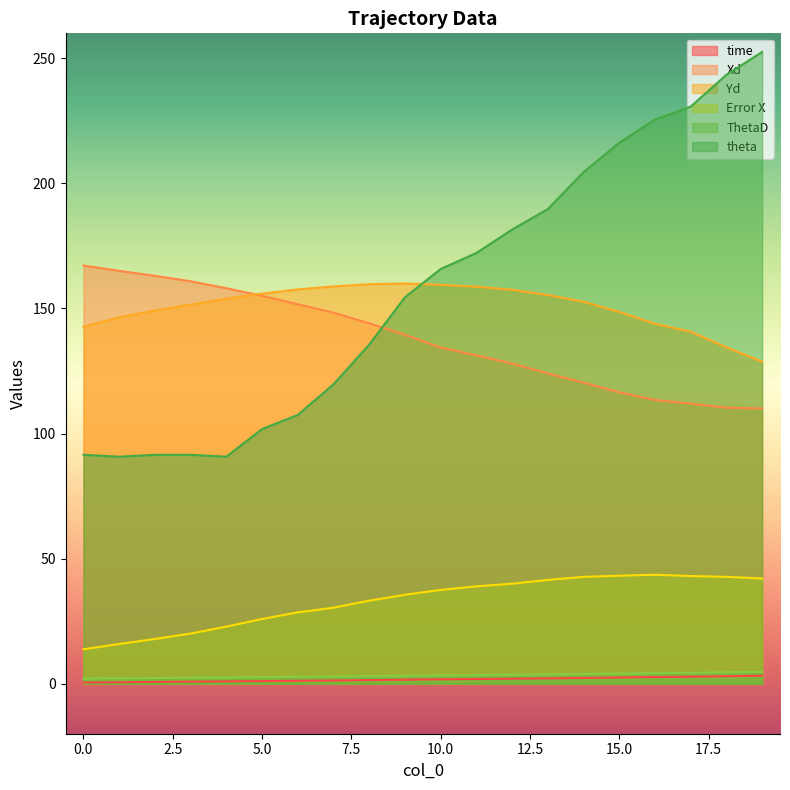

Does the chart display data point markers on the line(s)?

No